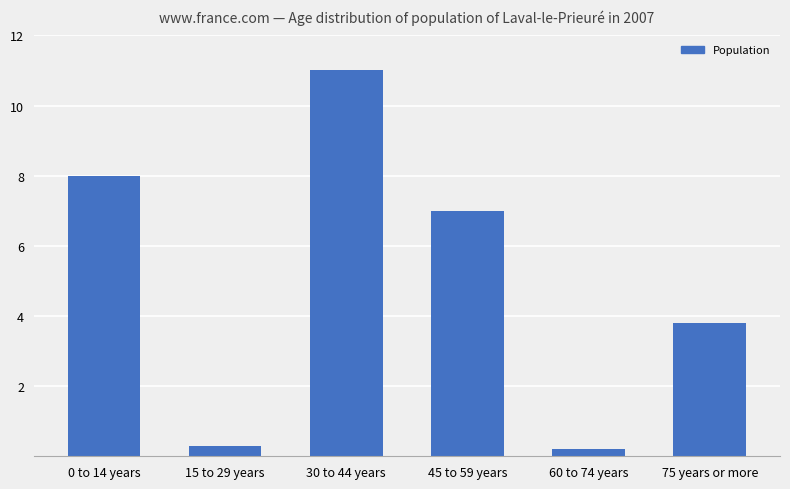

What is the minimum value shown in the chart?

0.2